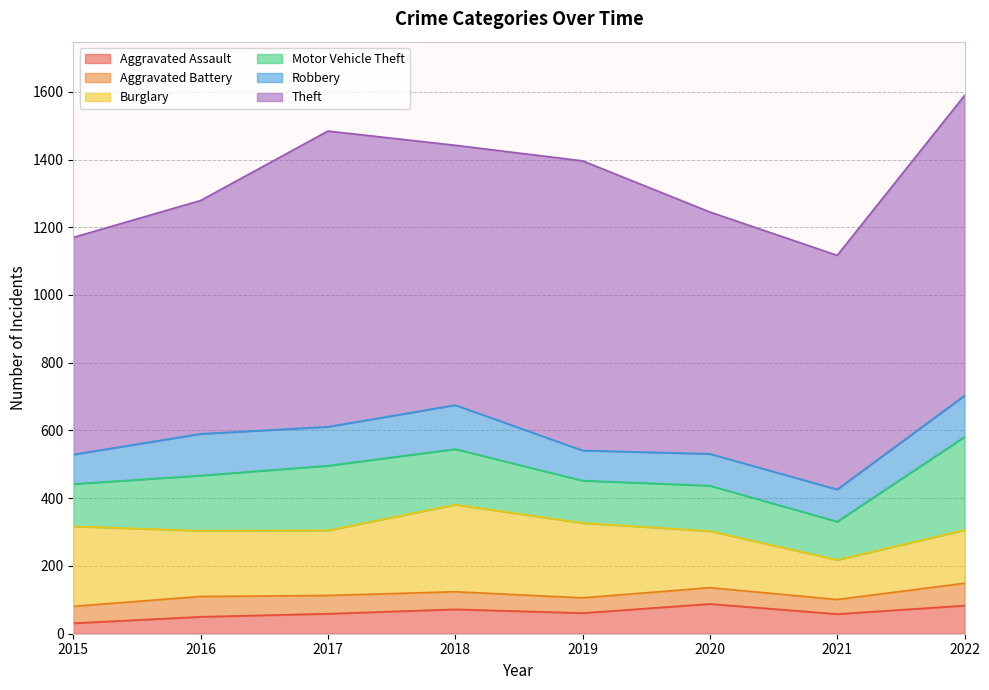

True or false: Aggravated Assault and Motor Vehicle Theft intersect in this chart.

False